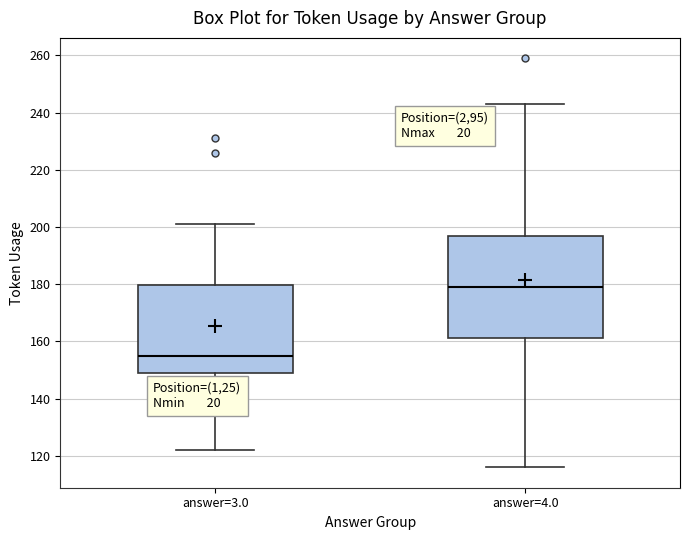

Which box is the tallest, from its lower edge to its upper edge?

answer=4.0